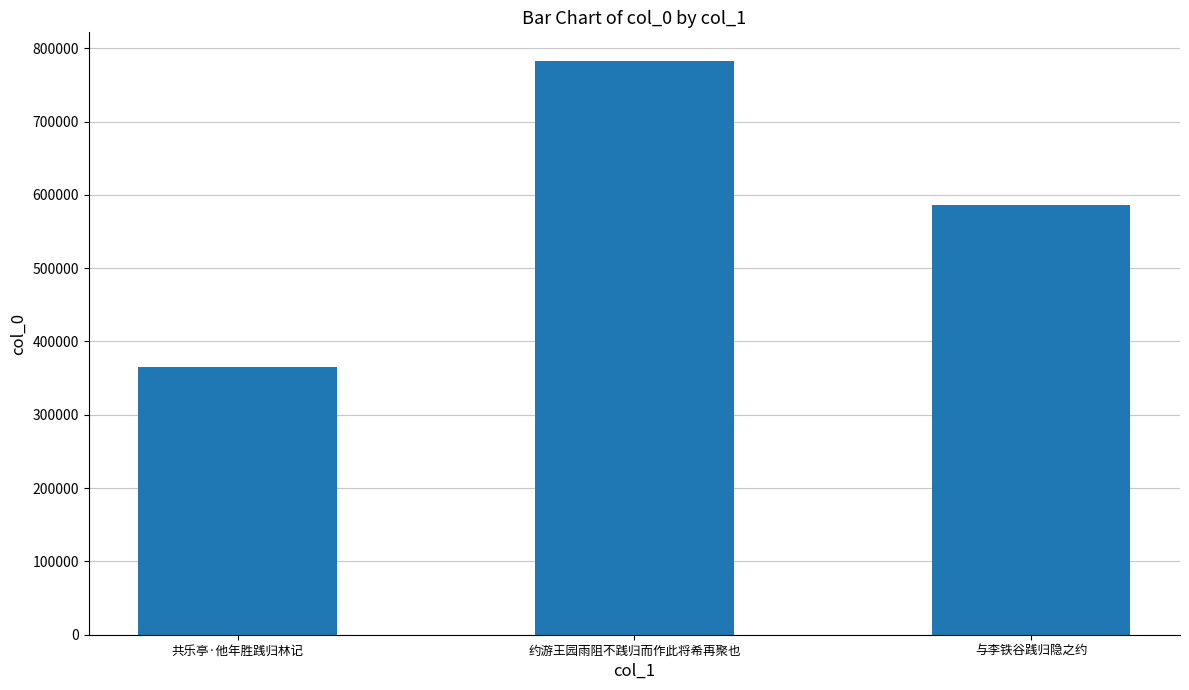

What is the label of the 3rd bar from the right?

共乐亭·他年胜践归林记